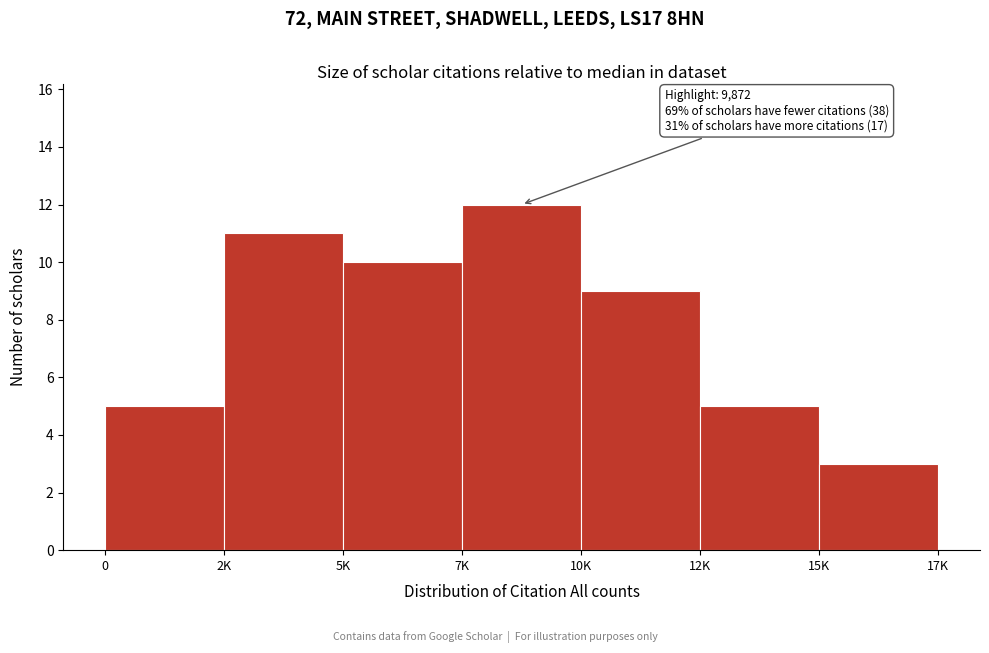

Reading left to right, transcribe all the data shown in this chart.

5	11	10	12	9	5	3